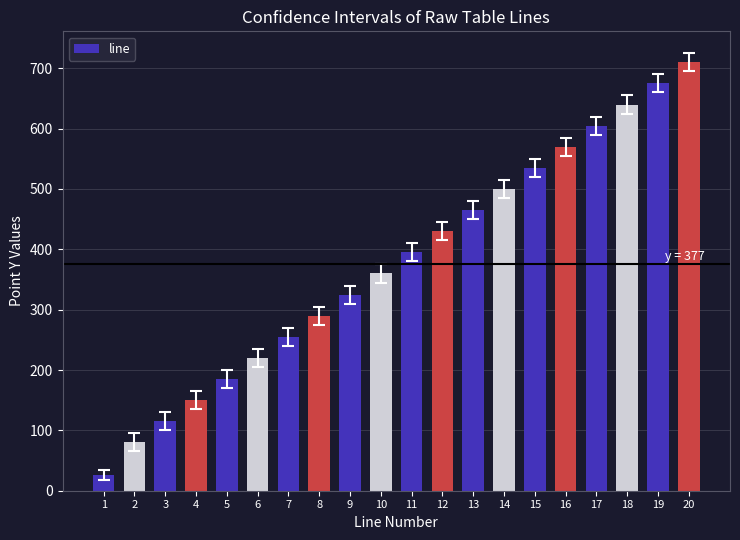

Reading right to left, what are all the values shown in this chart?

20=710.0	19=675.0	18=640.0	17=605.0	16=570.0	15=535.0	14=500.0	13=465.0	12=430.0	11=395.0	10=360.0	9=325.0	8=290.0	7=255.0	6=220.0	5=185.0	4=150.0	3=115.0	2=80.0	1=25.5